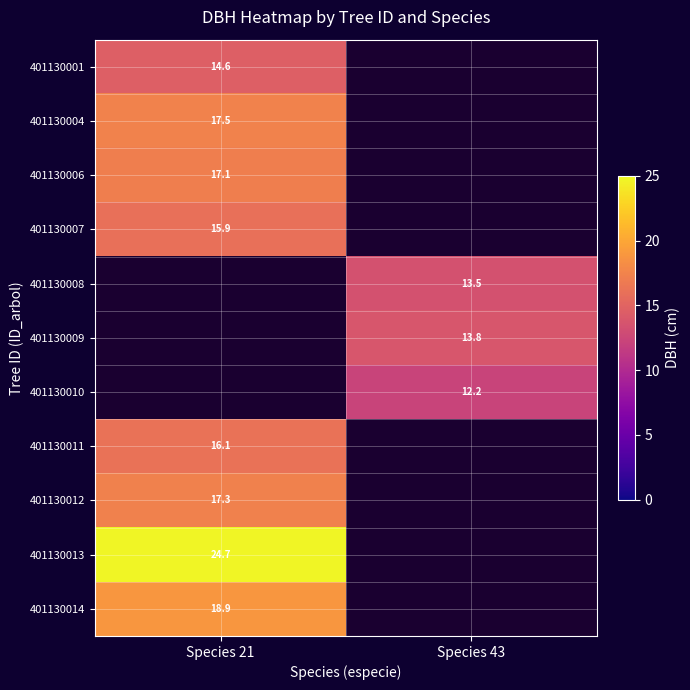

At which label does 401130009 first exceed 13?

Species 43